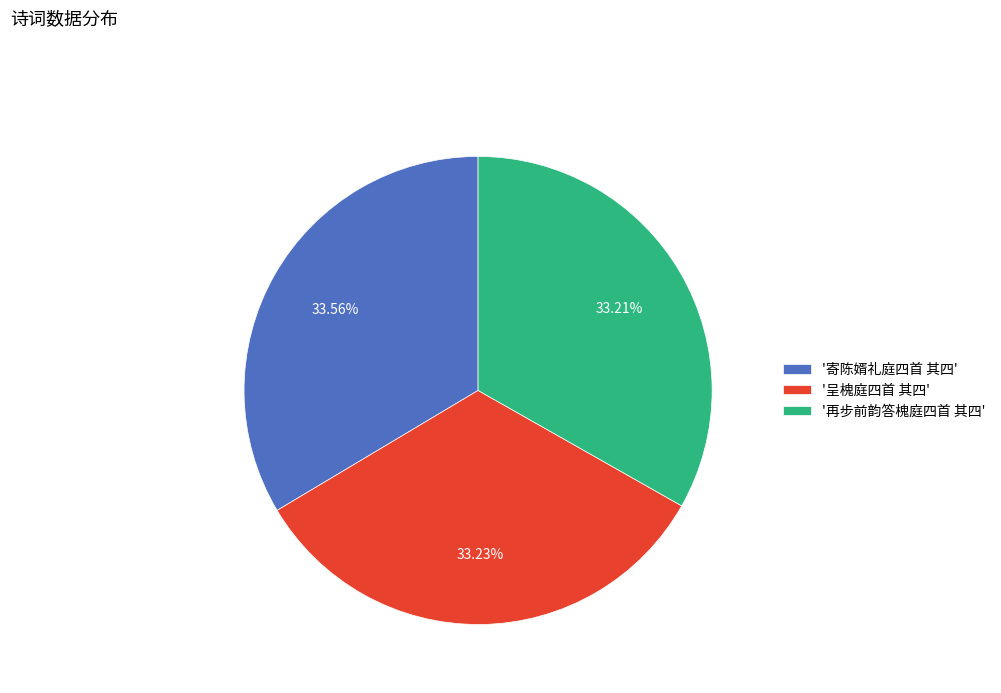

Combined, do '呈槐庭四首 其四' and '再步前韵答槐庭四首 其四' account for over 50%?

Yes